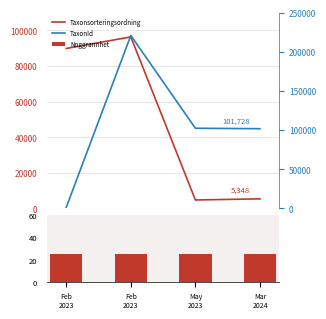

Which series has the largest range (max minus min)?

TaxonId